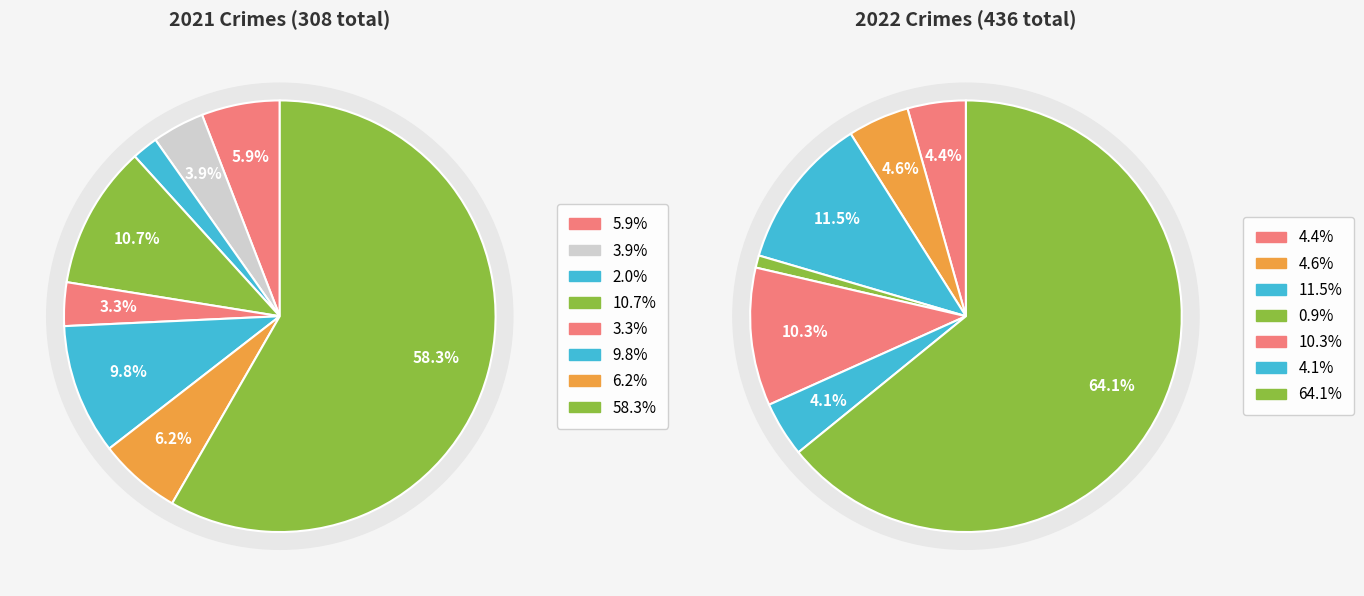

To the nearest percent, what is the average slice percentage?

12%